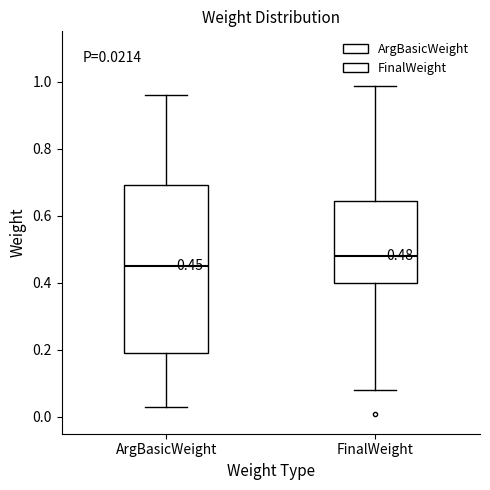

Which box has the highest median line?

FinalWeight